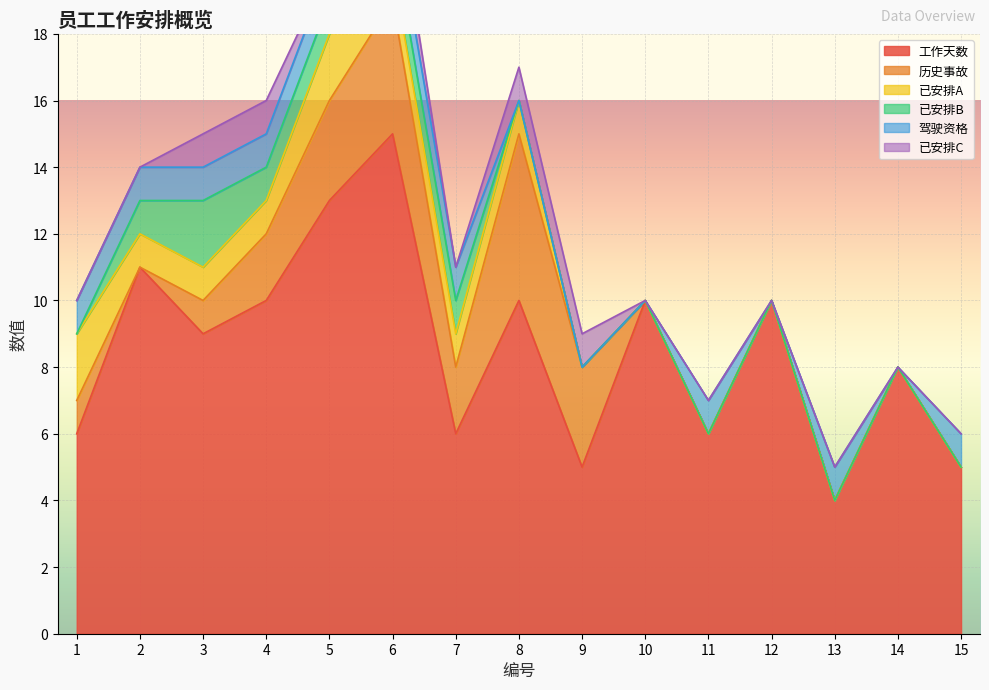

What is the maximum value for 已安排B?

2